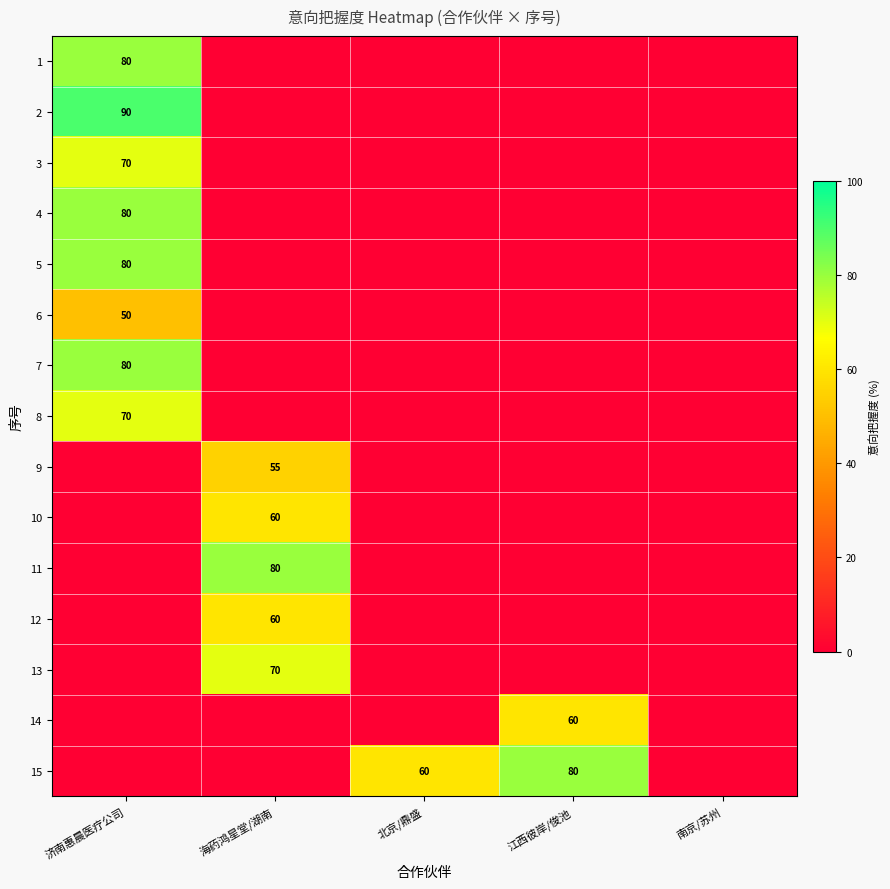

The 7 series shows 80 at 济南惠晨医疗公司. True or false?

True